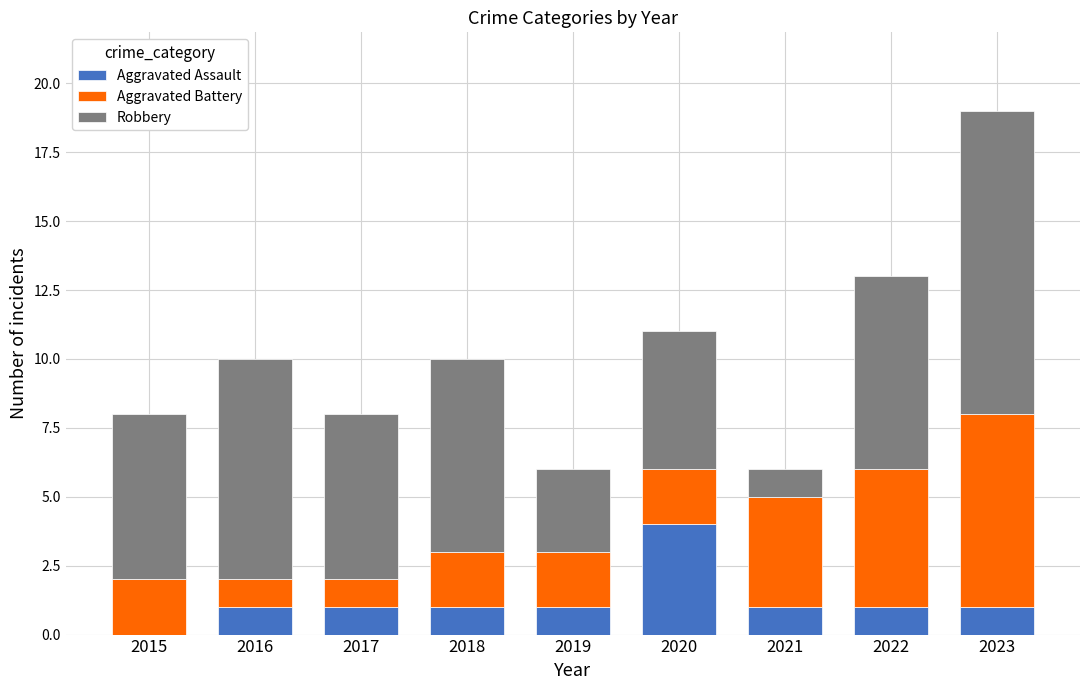

The value of Aggravated Assault at 2019 is 0. True or false?

False